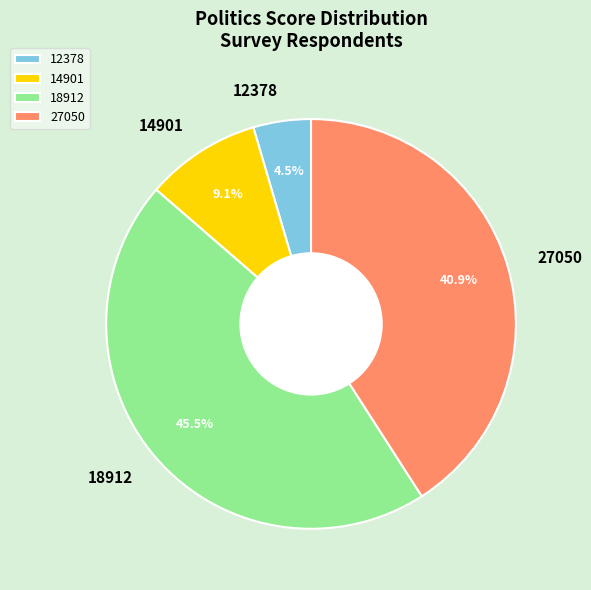

What is the smallest slice in the pie chart?

12378